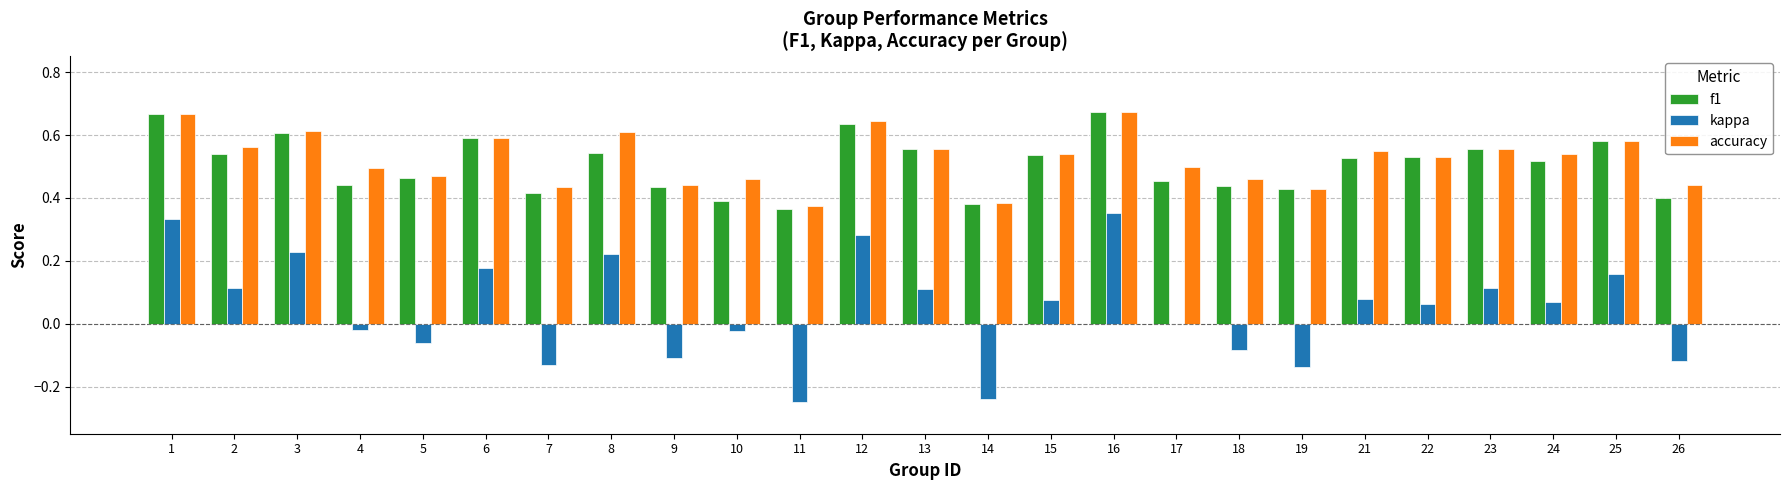

At which category is the sum across all series the highest?

16